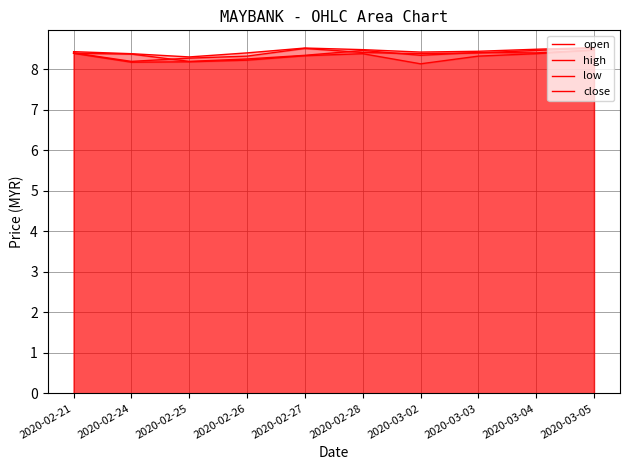

What value does the close series have at 2020-02-27?

8.5